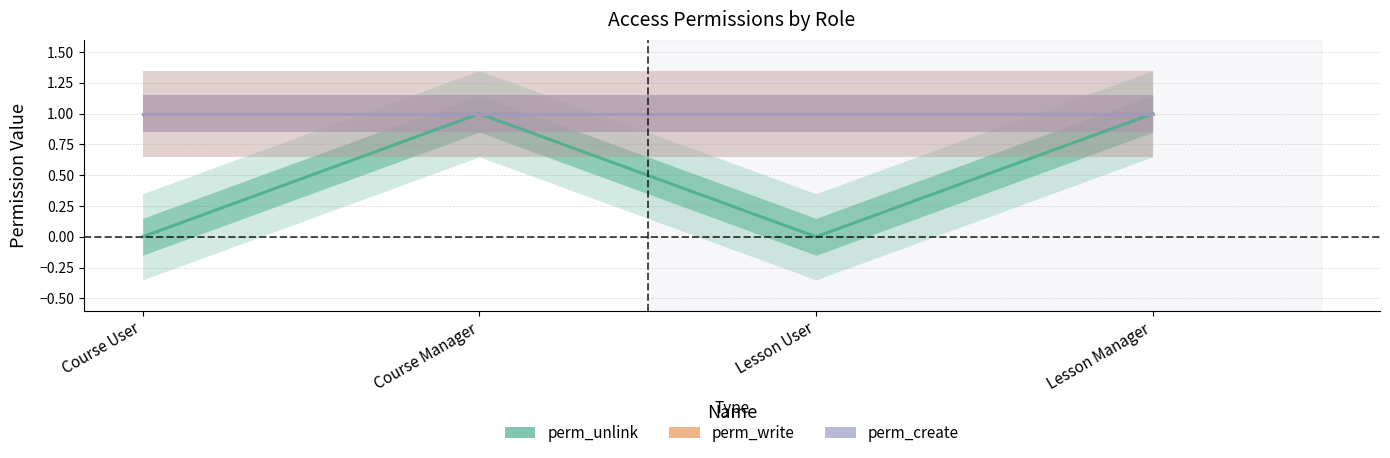

Is it true that perm_unlink equals 1 at Lesson Manager?

True